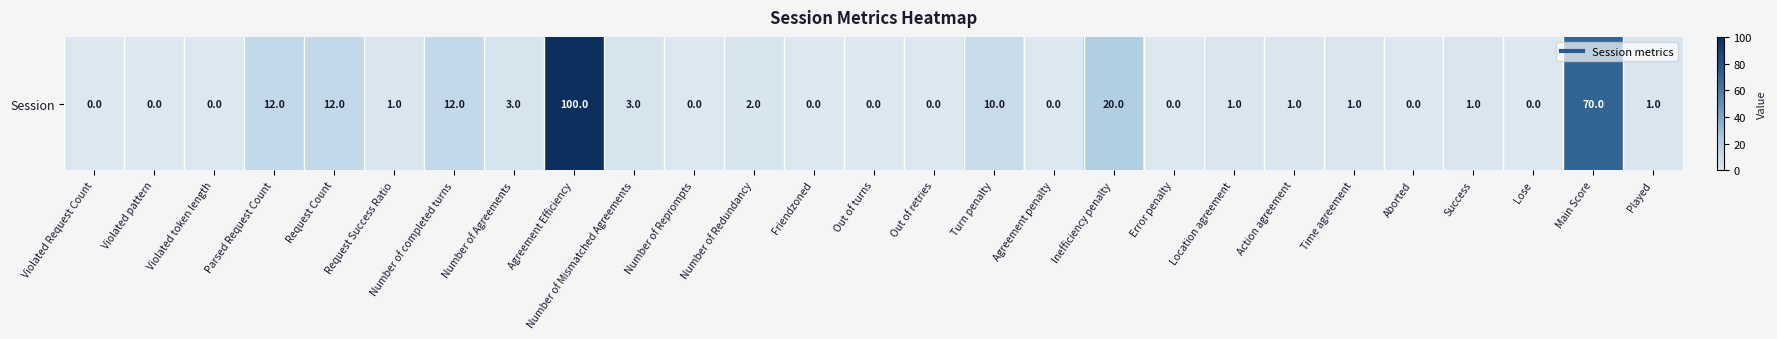

The chart shows a value of 38 at Agreement Efficiency. True or false?

False